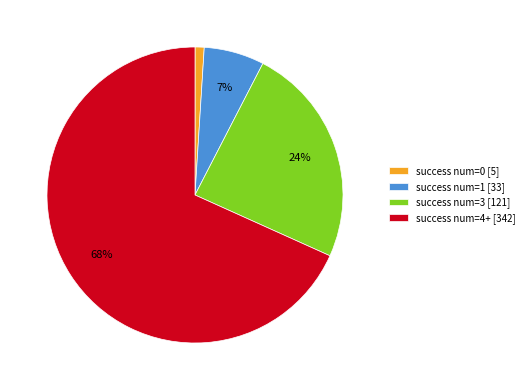

Between success num=4+ [342] and success num=3 [121], which is larger?

success num=4+ [342]